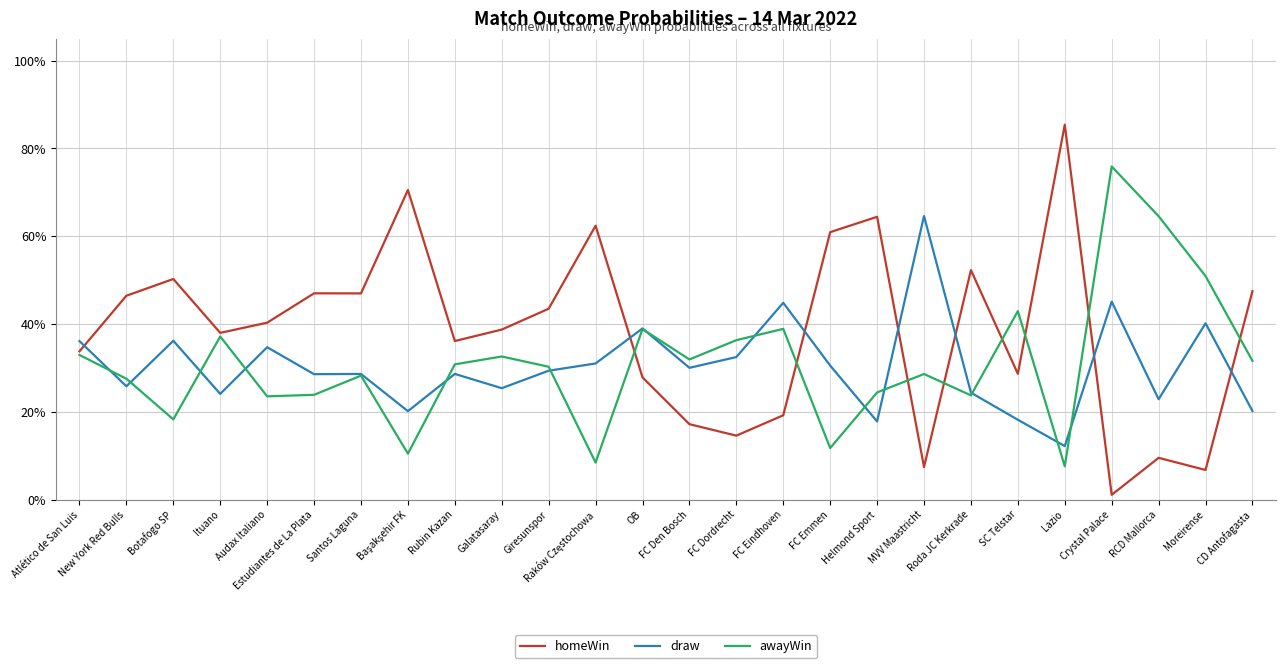

Between which two adjacent categories do draw and homeWin first intersect?

Atlético de San Luis and New York Red Bulls